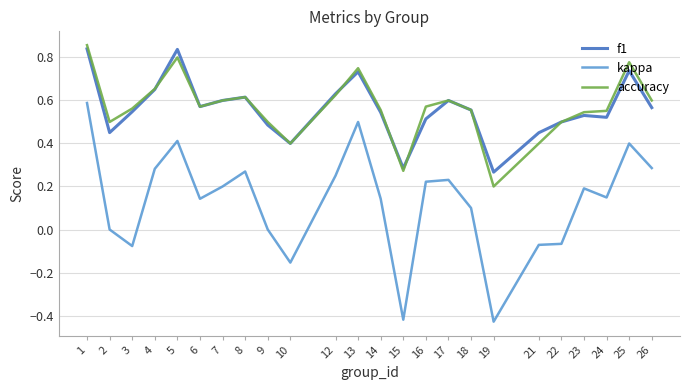

What is the sum of all kappa values?

3.1